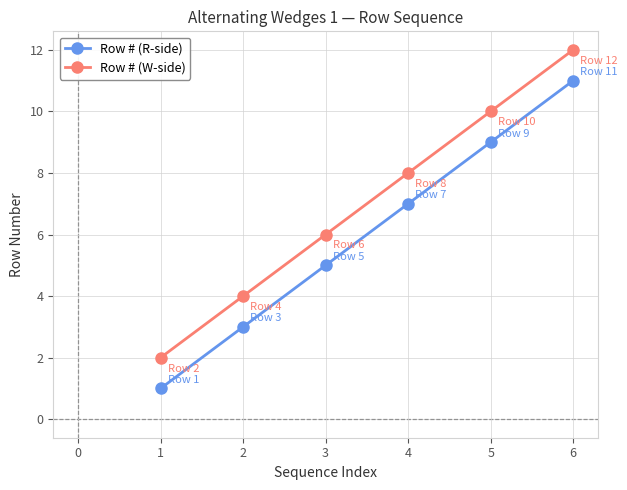

Reading left to right, transcribe all the data shown in this chart.

Row # (R-side): 1	3	5	7	9	11
Row # (W-side): 2	4	6	8	10	12